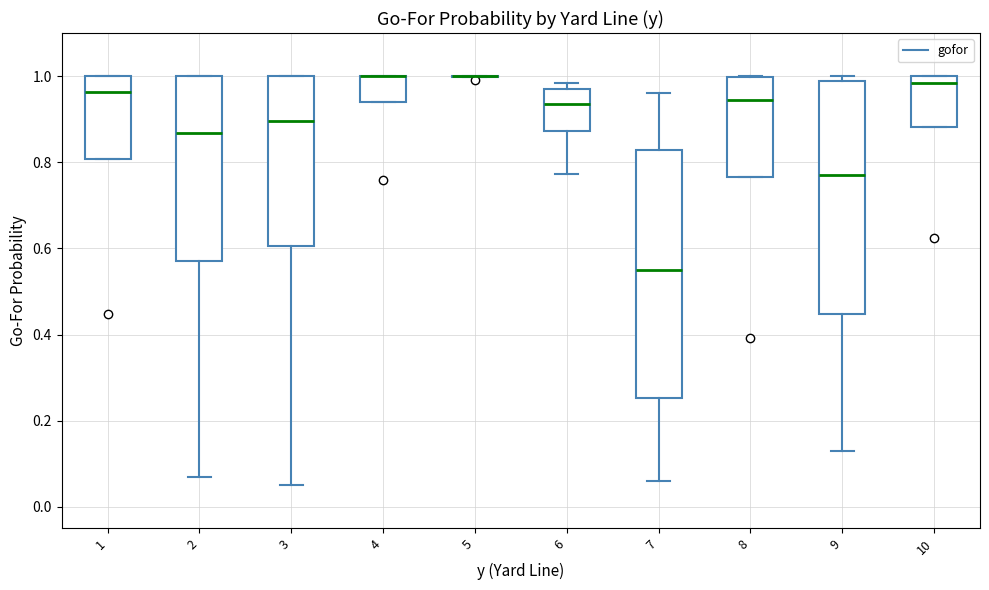

Which box is the tallest, from its lower edge to its upper edge?

7